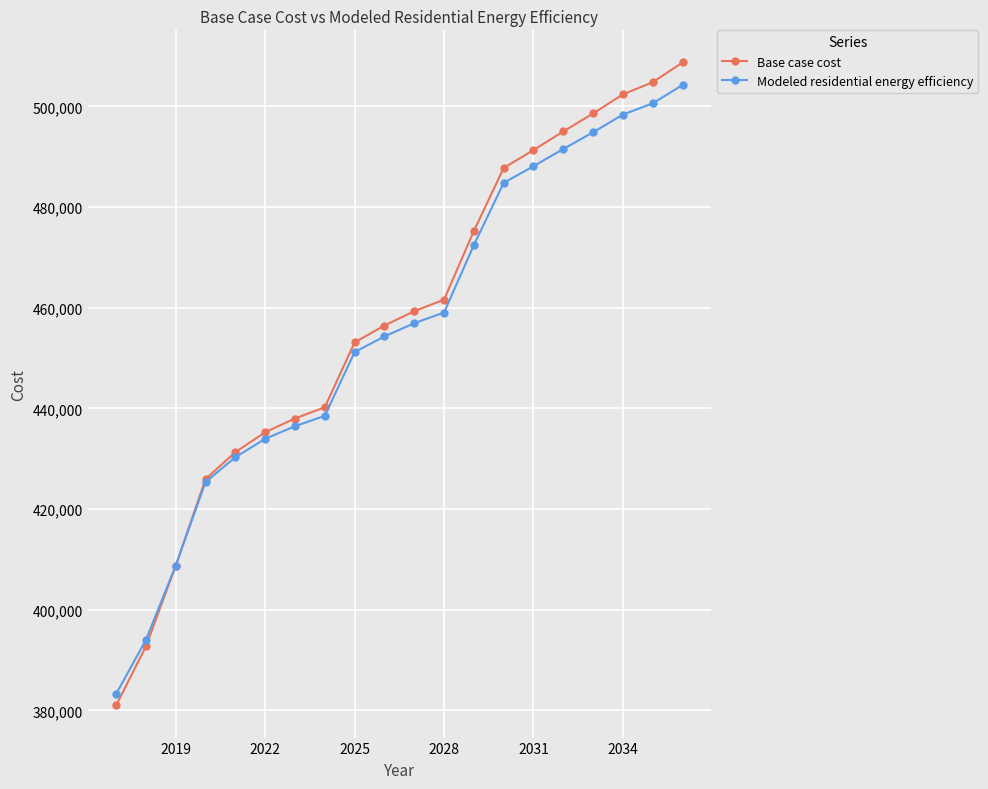

True or false: Base case cost has more than 0 points higher than both neighbors.

False